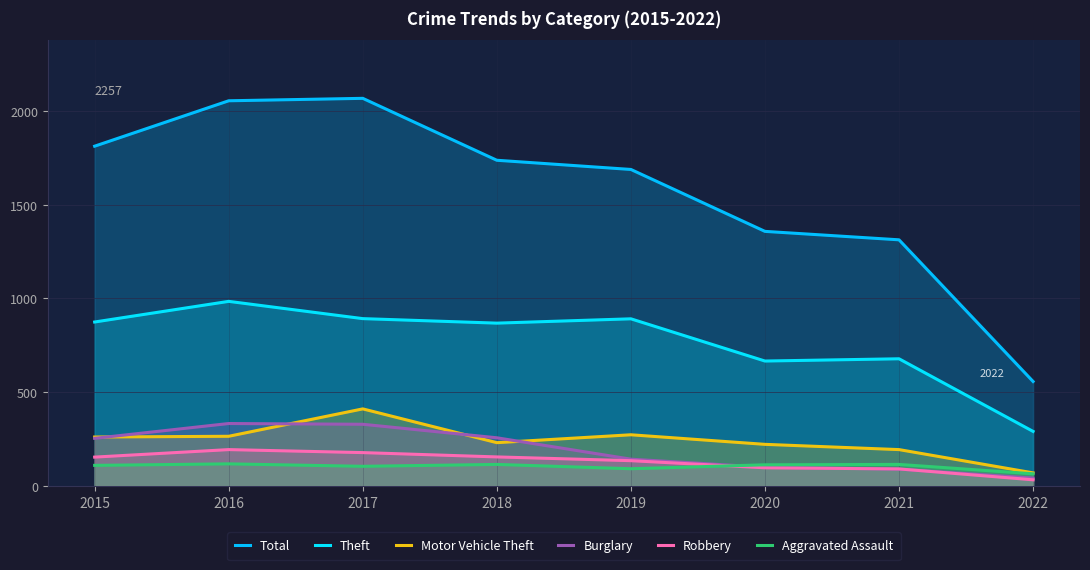

What is the difference between the maximum and minimum values in the Aggravated Assault series?

53